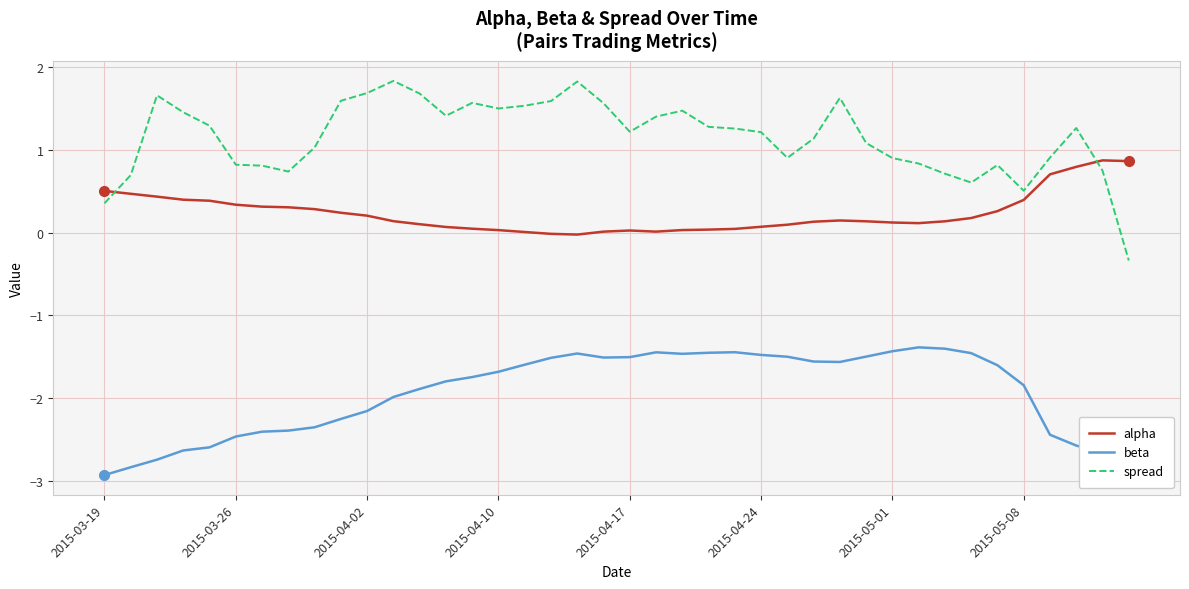

After their last crossing, which series has the higher values: alpha or spread?

alpha